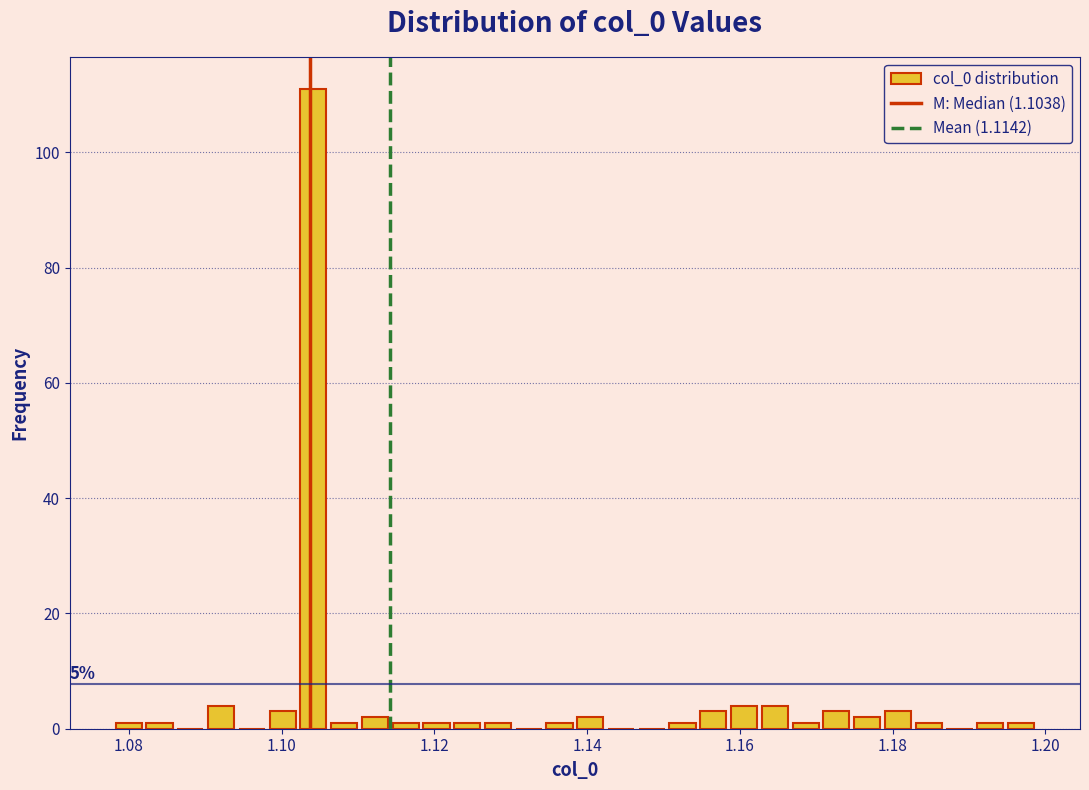

Around what value on the x-axis is the tallest bar? Give the approximate position of its centre, as read against the axis.

1.104